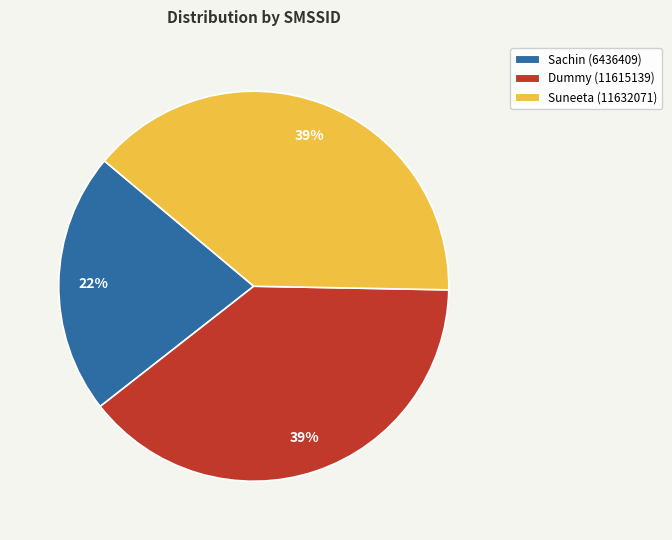

Does Sachin (6436409) represent more than half of the total?

No